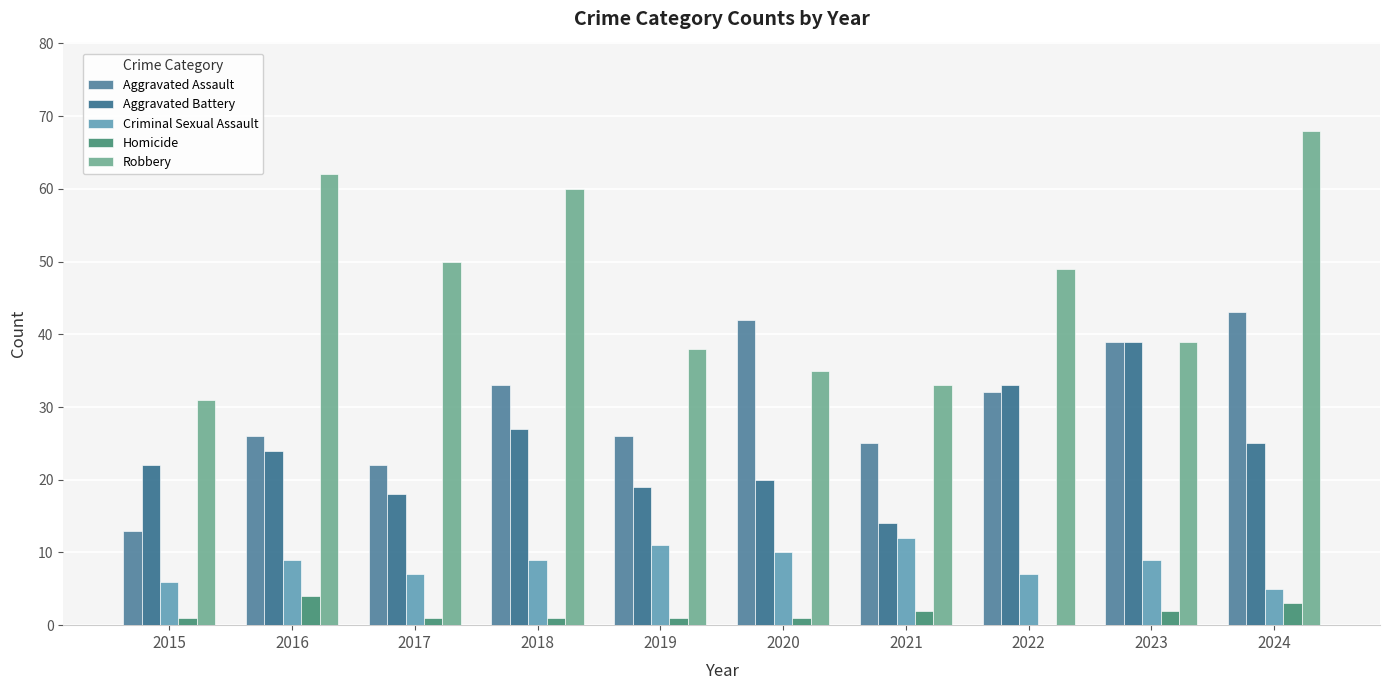

Reading left to right, list all the values displayed in this chart.

Aggravated Assault: 13	26	22	33	26	42	25	32	39	43
Aggravated Battery: 22	24	18	27	19	20	14	33	39	25
Criminal Sexual Assault: 6	9	7	9	11	10	12	7	9	5
Homicide: 1	4	1	1	1	1	2	0	2	3
Robbery: 31	62	50	60	38	35	33	49	39	68